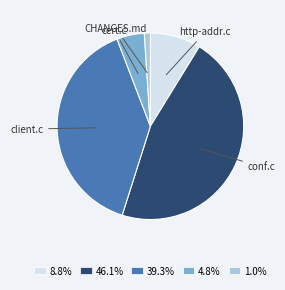

How many segments does this pie chart have?

5